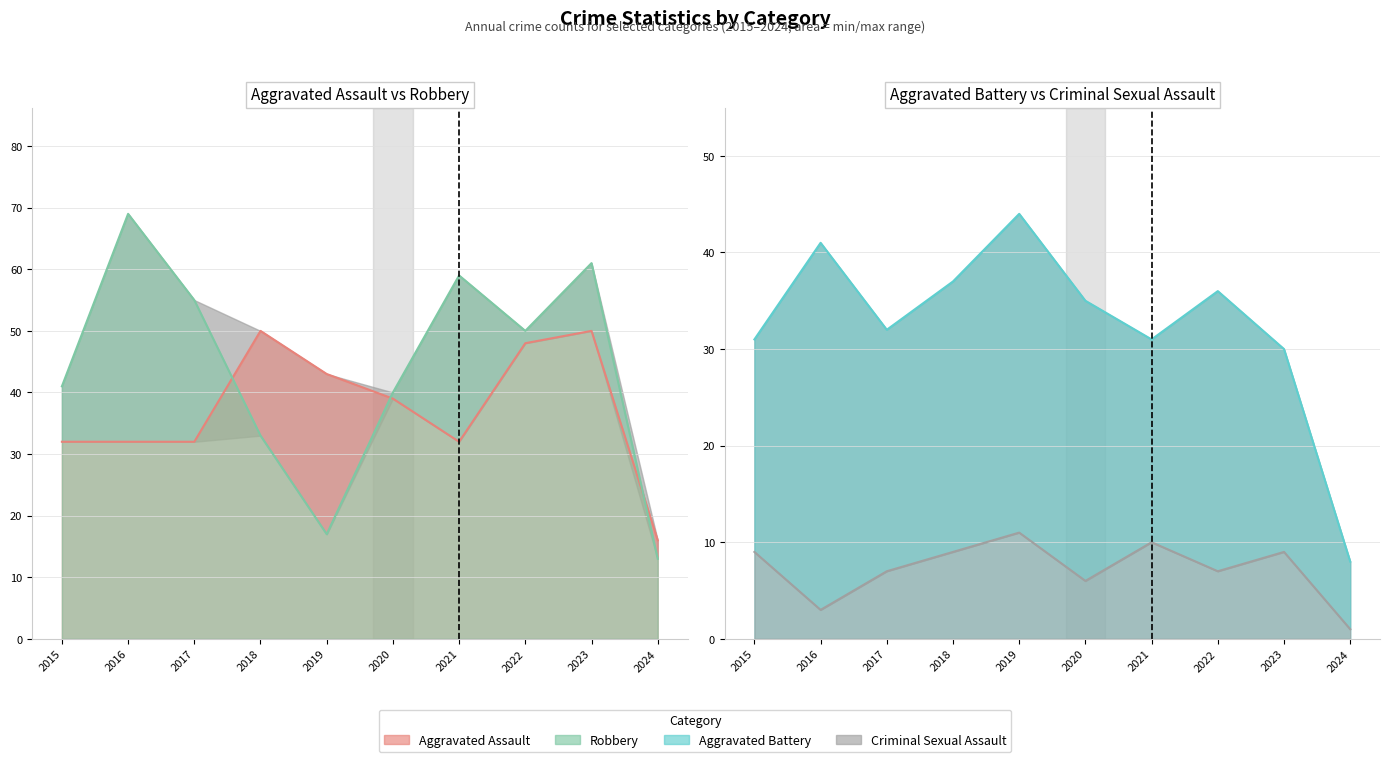

True or false: Robbery and Criminal Sexual Assault intersect in this chart.

False